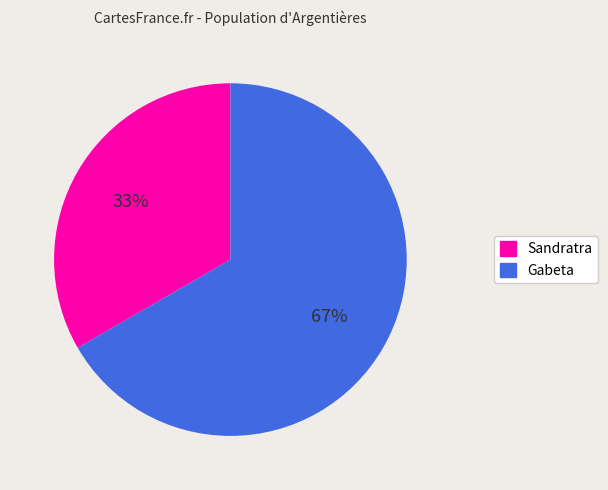

To the nearest percent, what portion does Gabeta represent?

67%